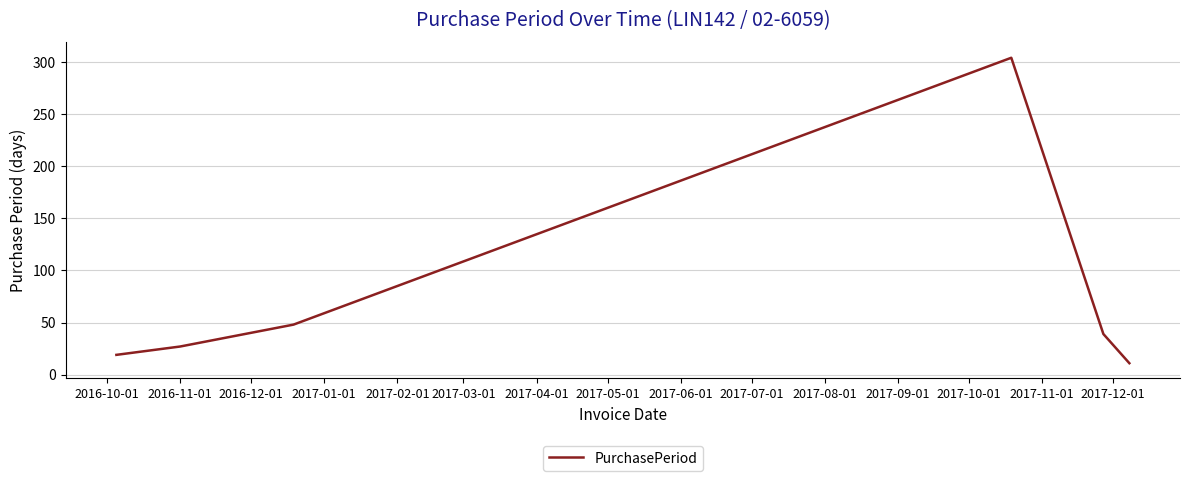

Is this an area chart (filled region under the line)?

No